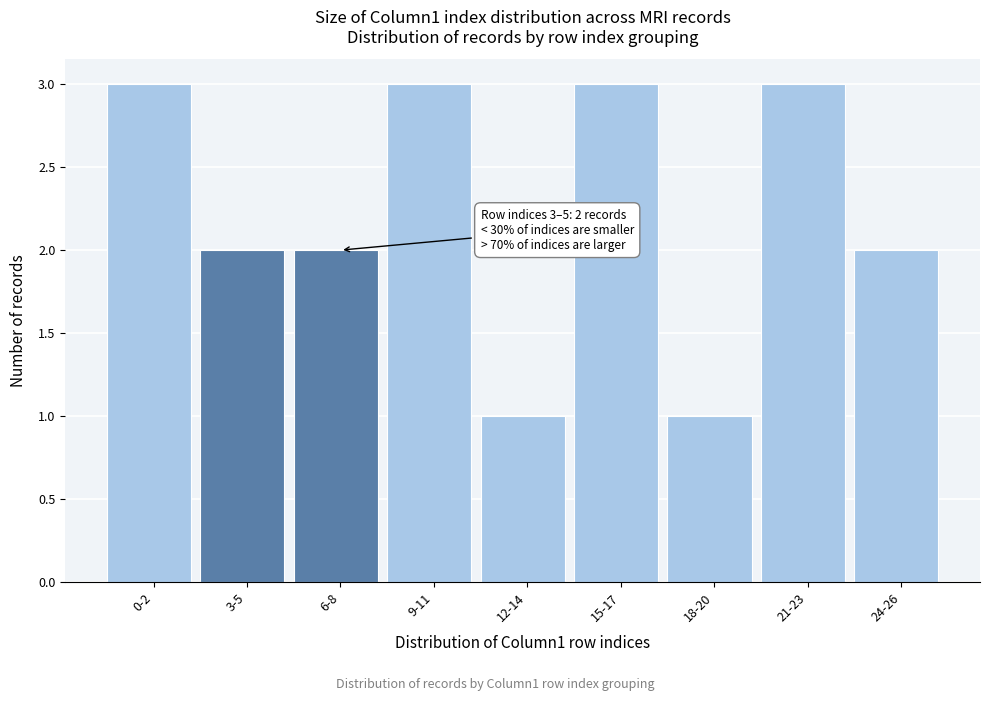

Reading right to left, list all the values displayed in this chart.

2	3	1	3	1	3	2	2	3